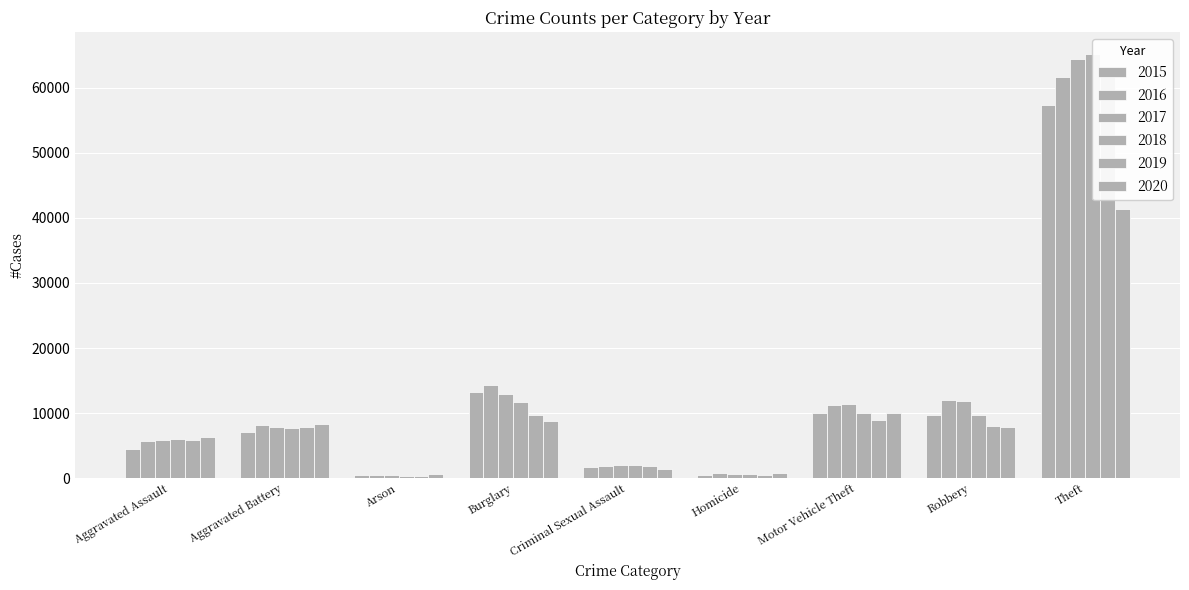

At Robbery, list the series in order from smallest to largest.

2020, 2019, 2015, 2018, 2017, 2016